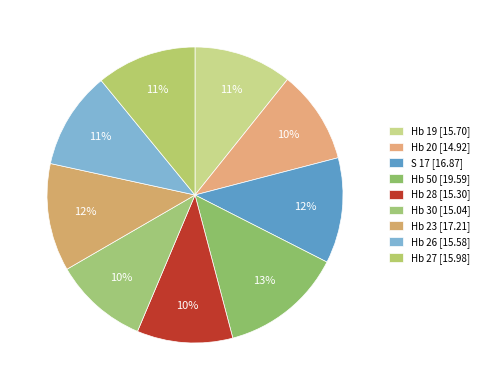

Which has a higher value, Hb 28 or Hb 26?

Hb 26